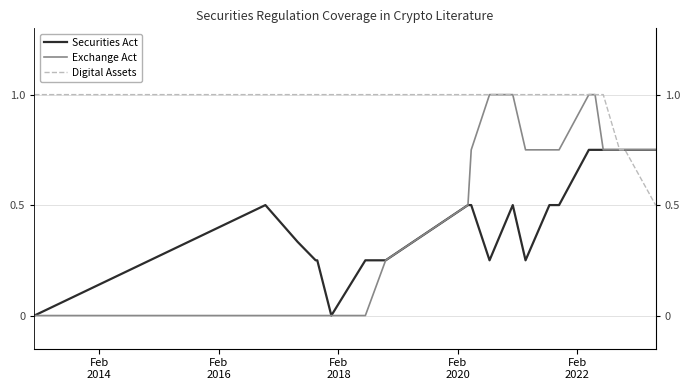

Does the chart display data point markers on the line(s)?

No